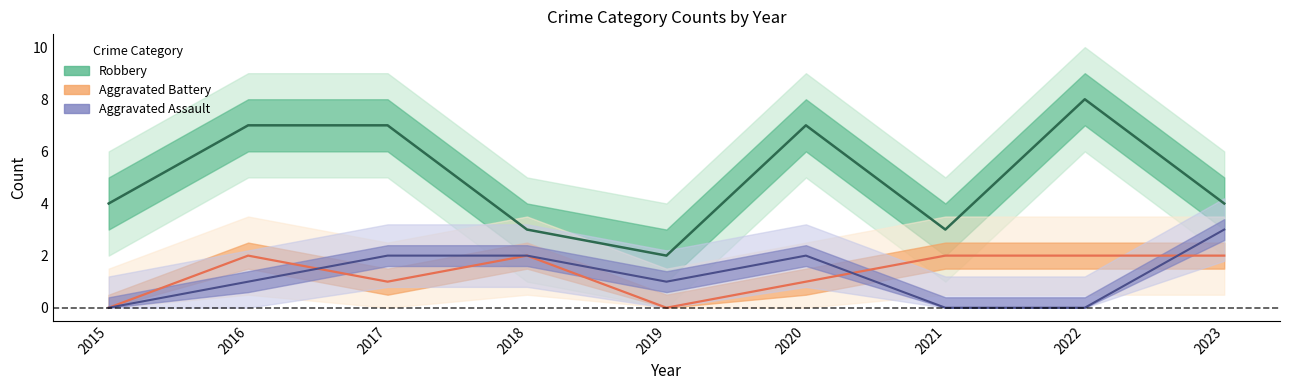

Which category has the highest value in the Robbery series?

2022